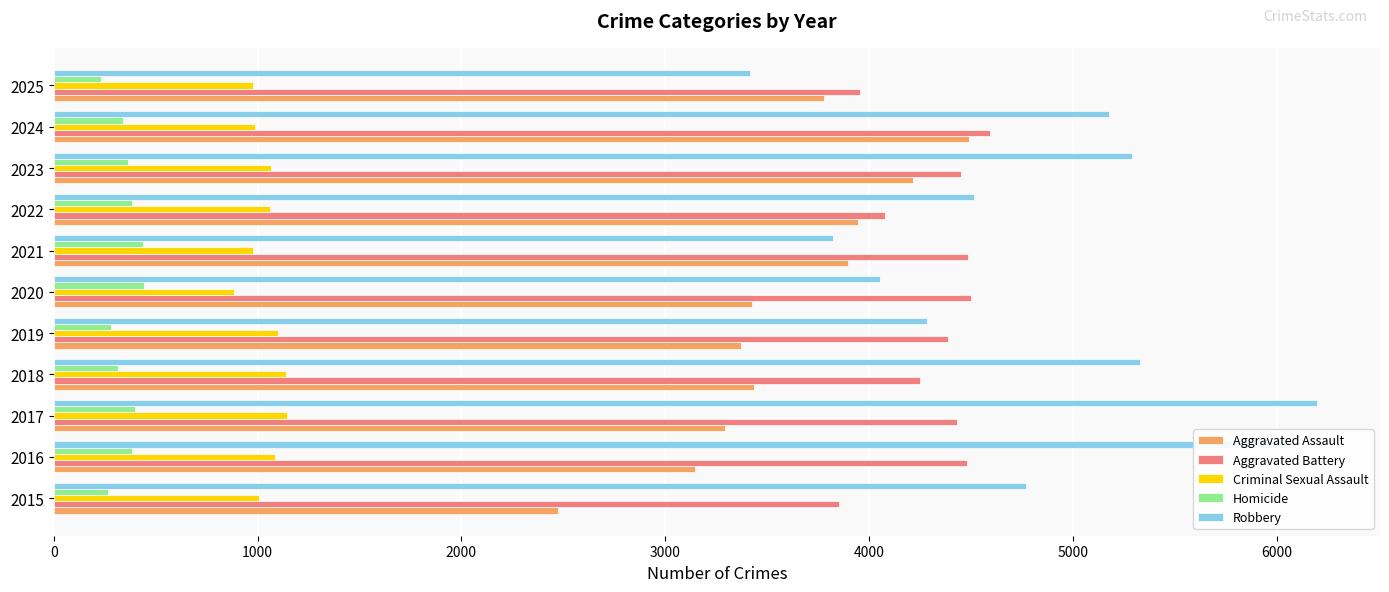

What is the average value of the Aggravated Assault series?

3589